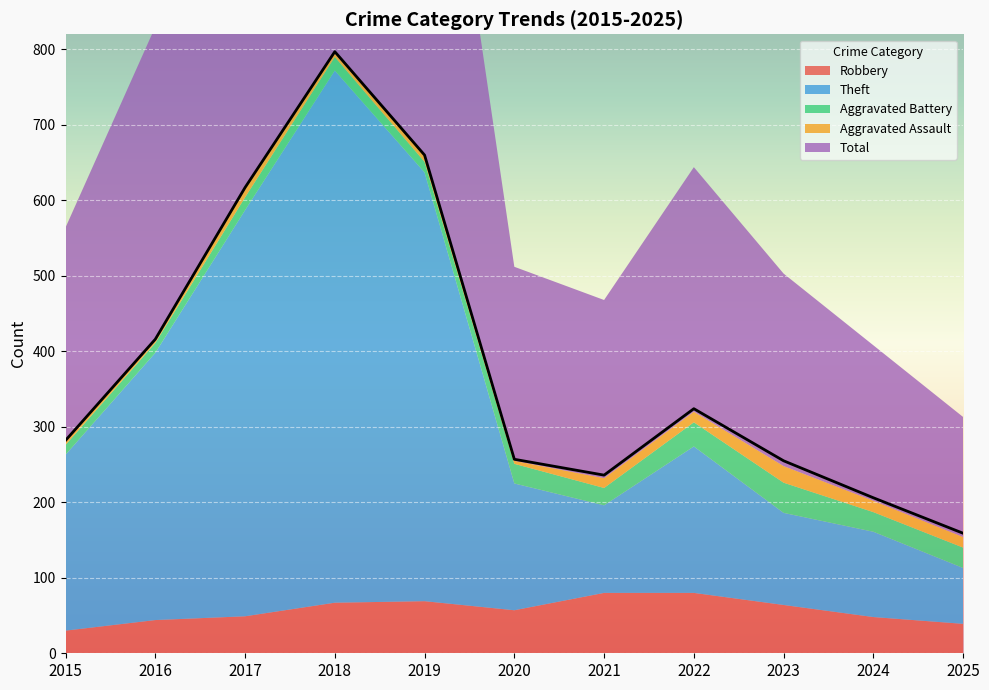

True or false: Aggravated Battery and Robbery cross at least once.

False